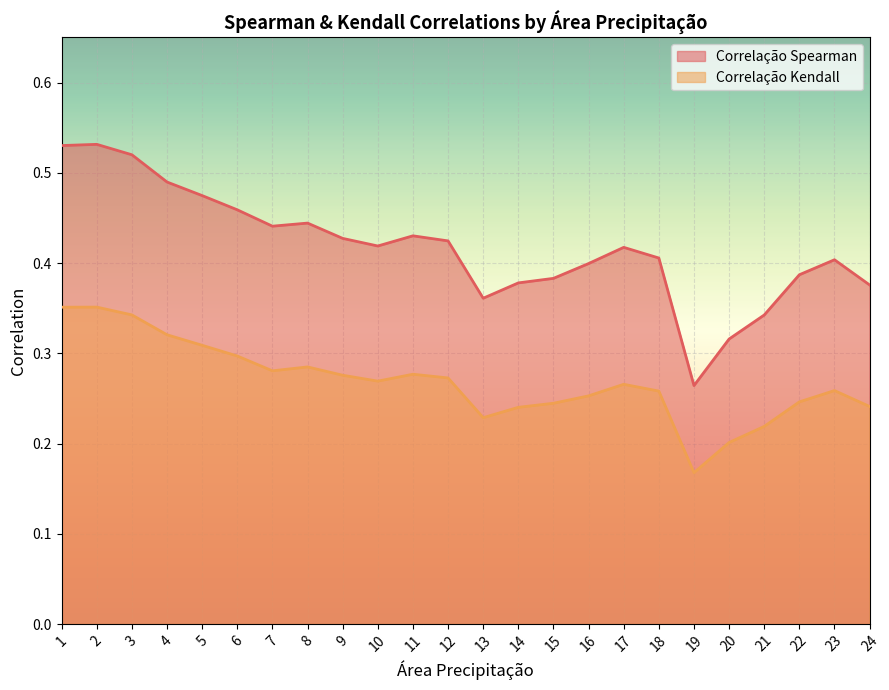

List the labels in order of Correlação Kendall value, largest first.

2, 1, 3, 4, 5, 6, 8, 7, 11, 9, 12, 10, 17, 23, 18, 16, 22, 15, 24, 14, 13, 21, 20, 19